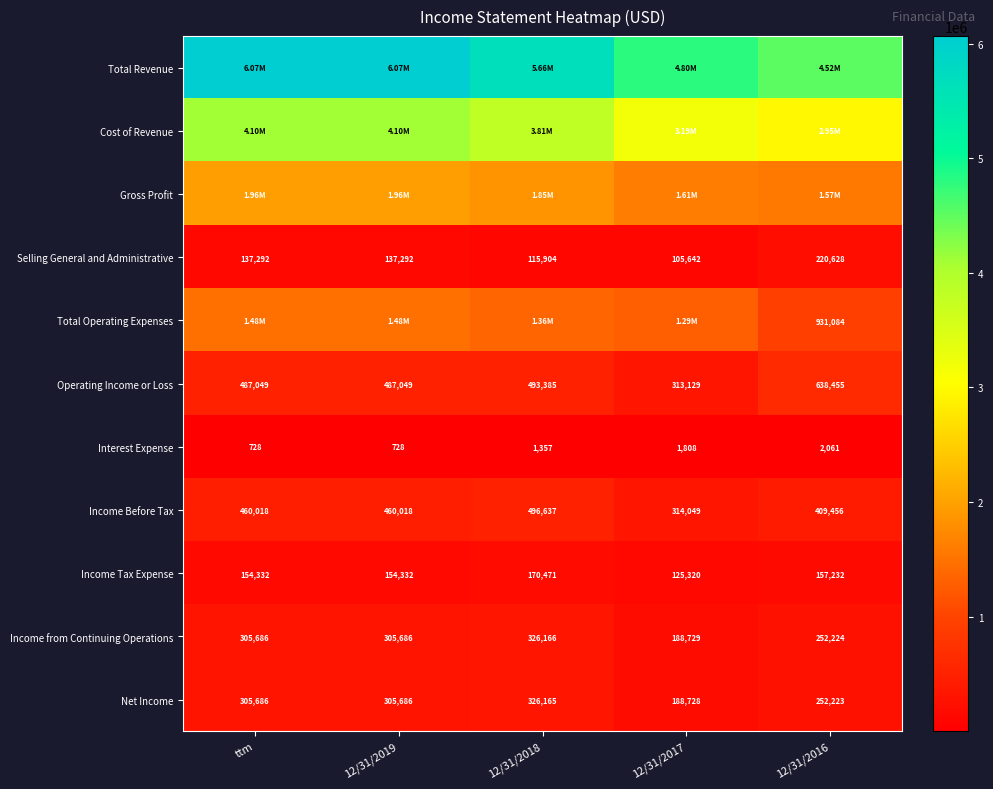

At how many categories does at least one series exceed 277076?

5